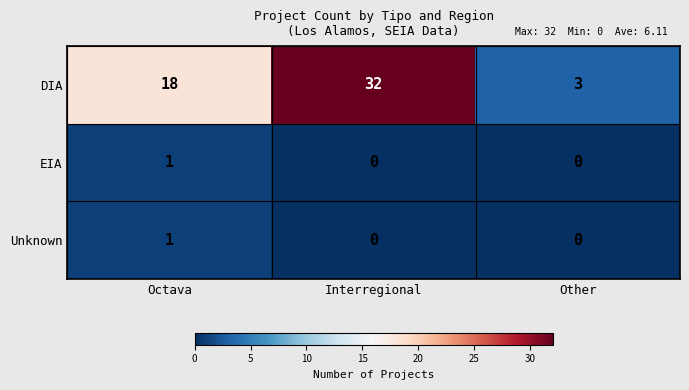

Count the EIA values in the range 0 to 1.

3